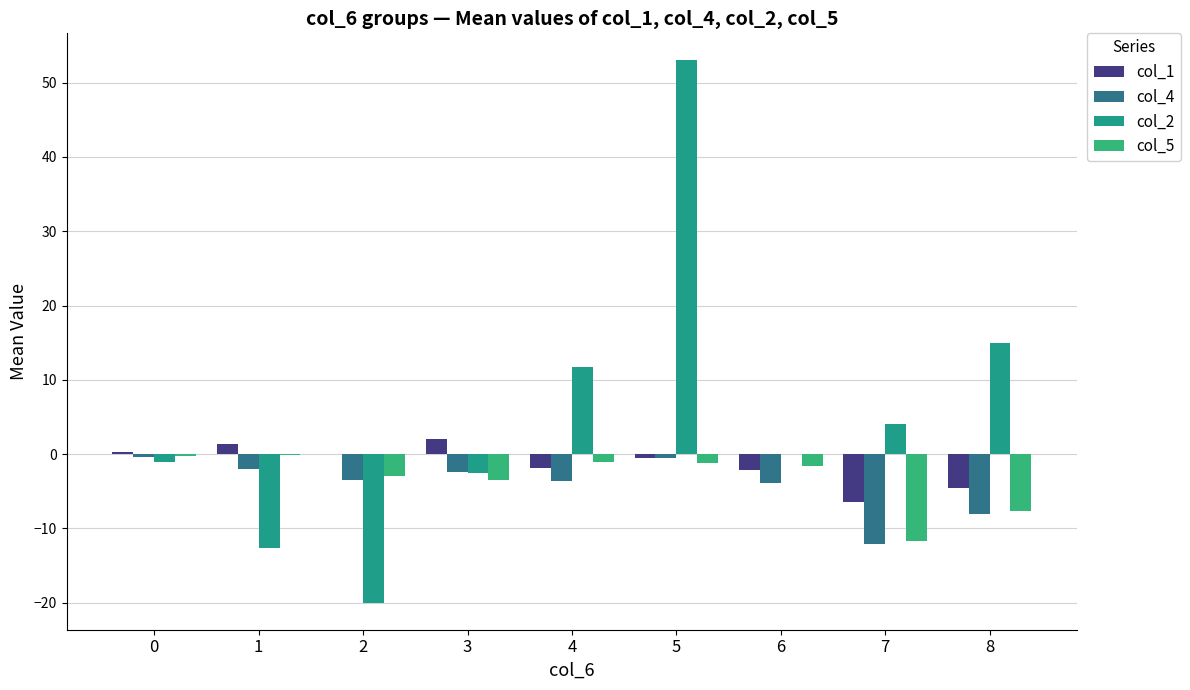

At which category does the chart reach its peak across all series?

5